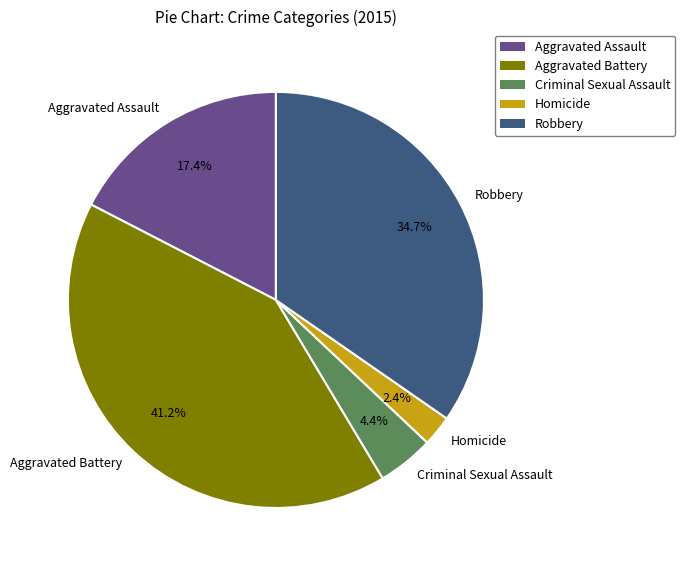

Is there any slice that represents more than half of the pie?

No